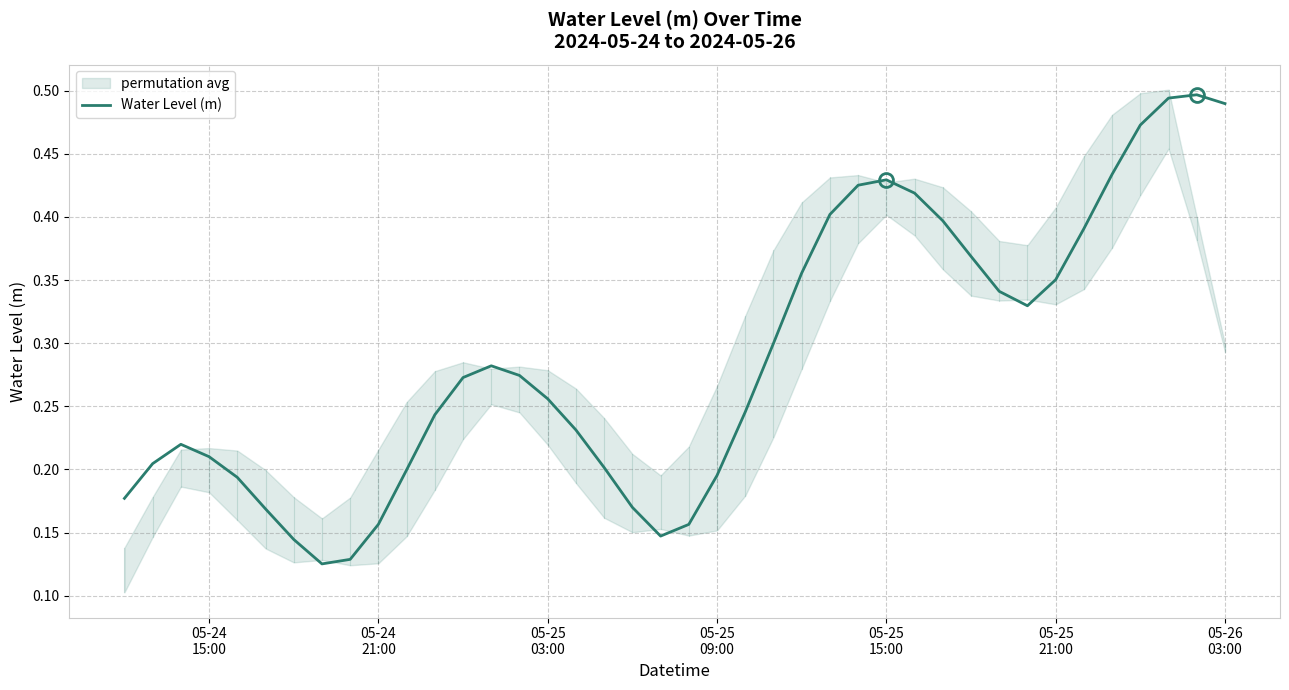

How many categories are shown in the chart?

40